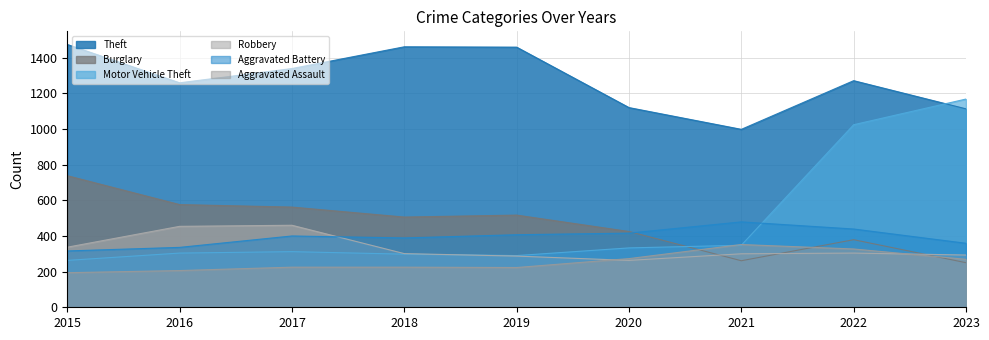

Which has a higher value, 2017 or 2015?

2015